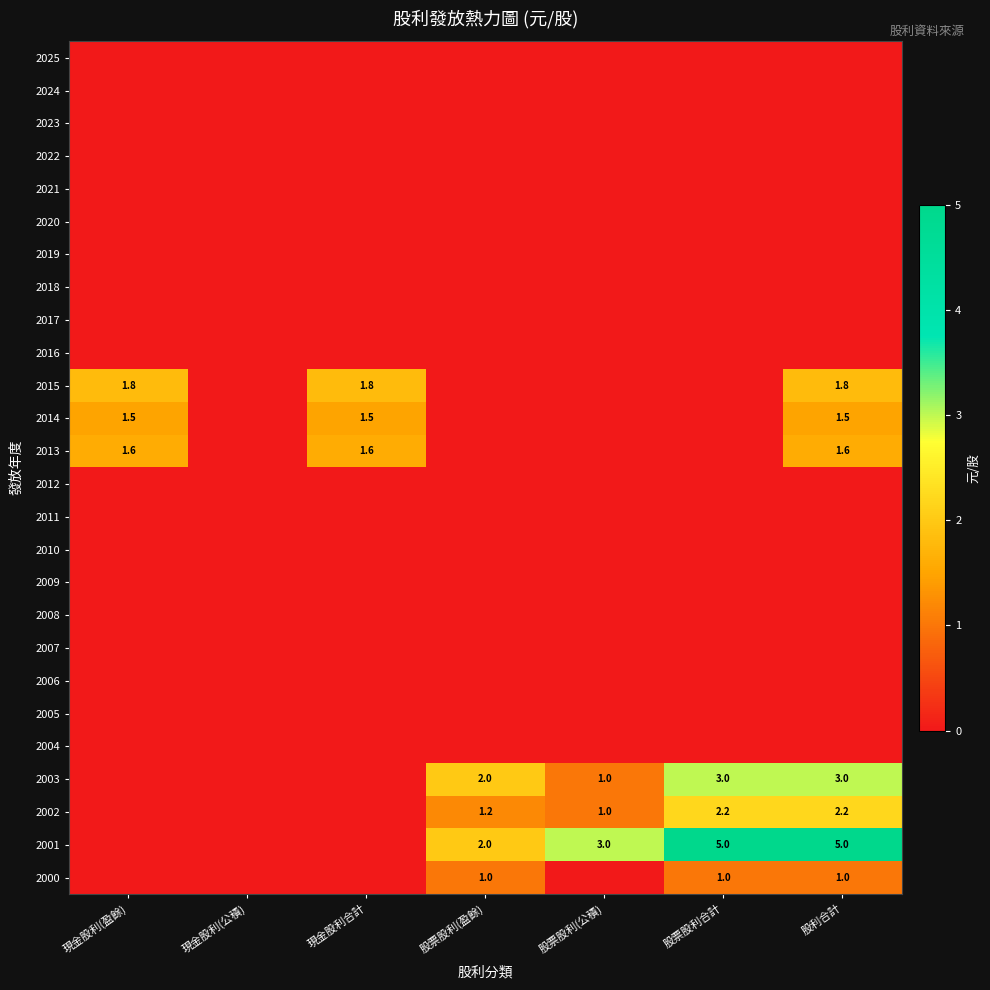

Which has a higher value, 股票股利合計 or 股票股利(公積)?

股票股利合計